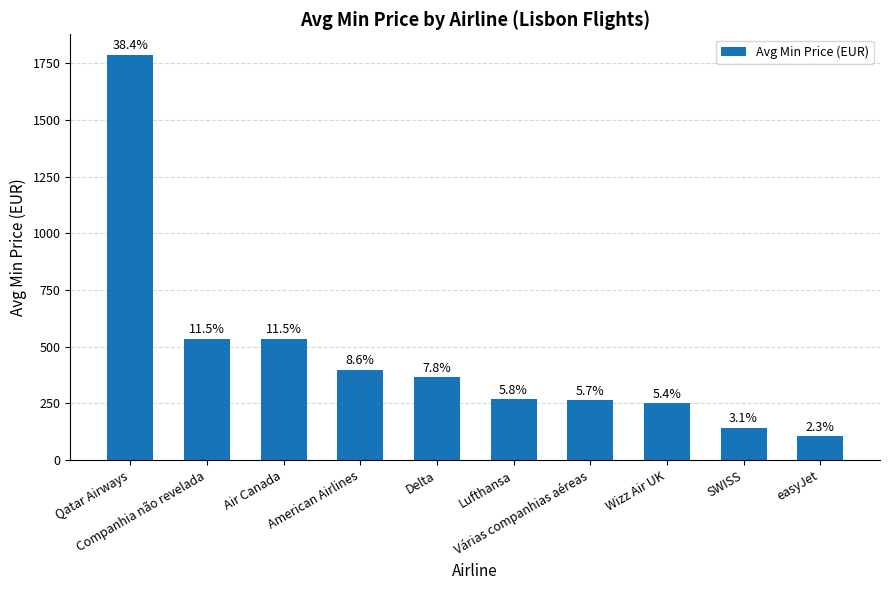

List the labels in order of value, smallest first.

easyJet, SWISS, Wizz Air UK, Várias companhias aéreas, Lufthansa, Delta, American Airlines, Companhia não revelada, Air Canada, Qatar Airways